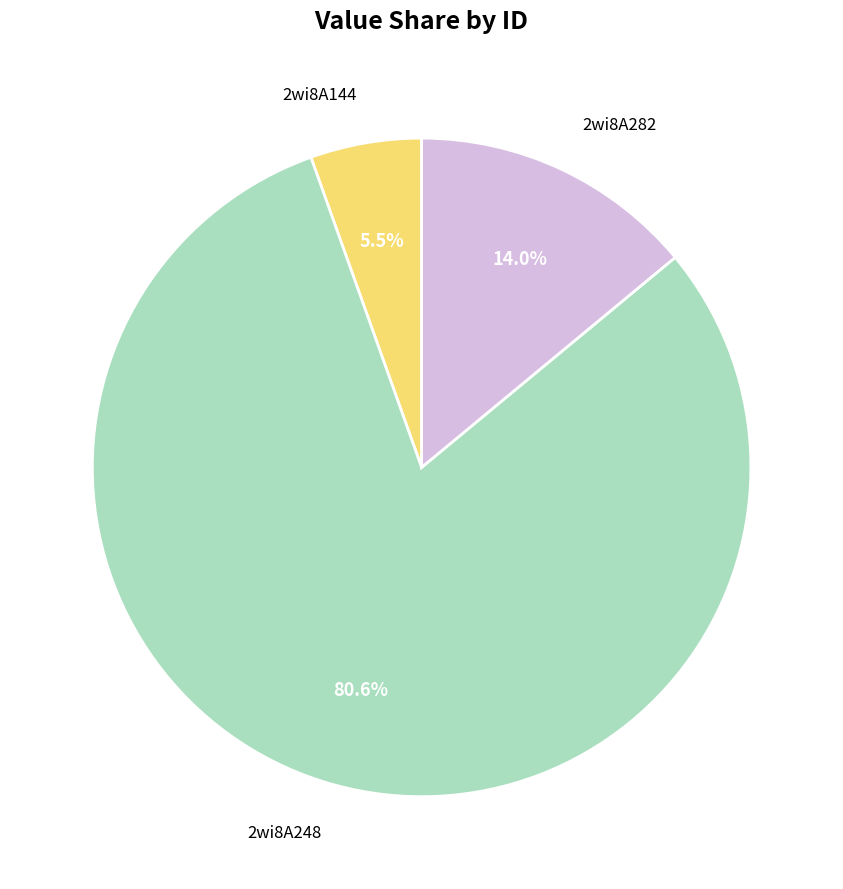

True or false: 2wi8A248 accounts for 81% of the total.

True